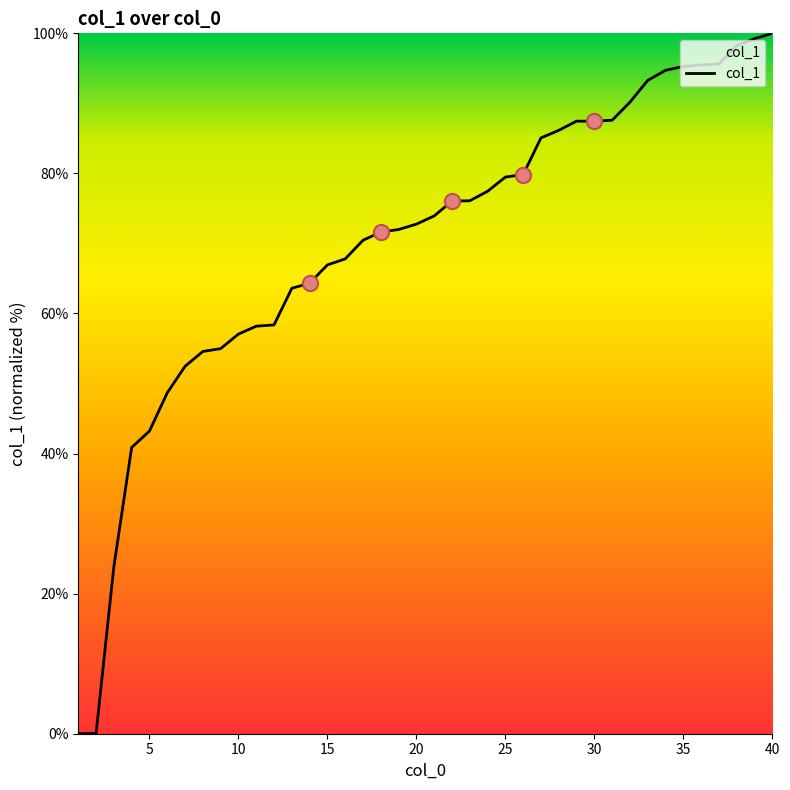

What is the greatest value displayed?

100.0